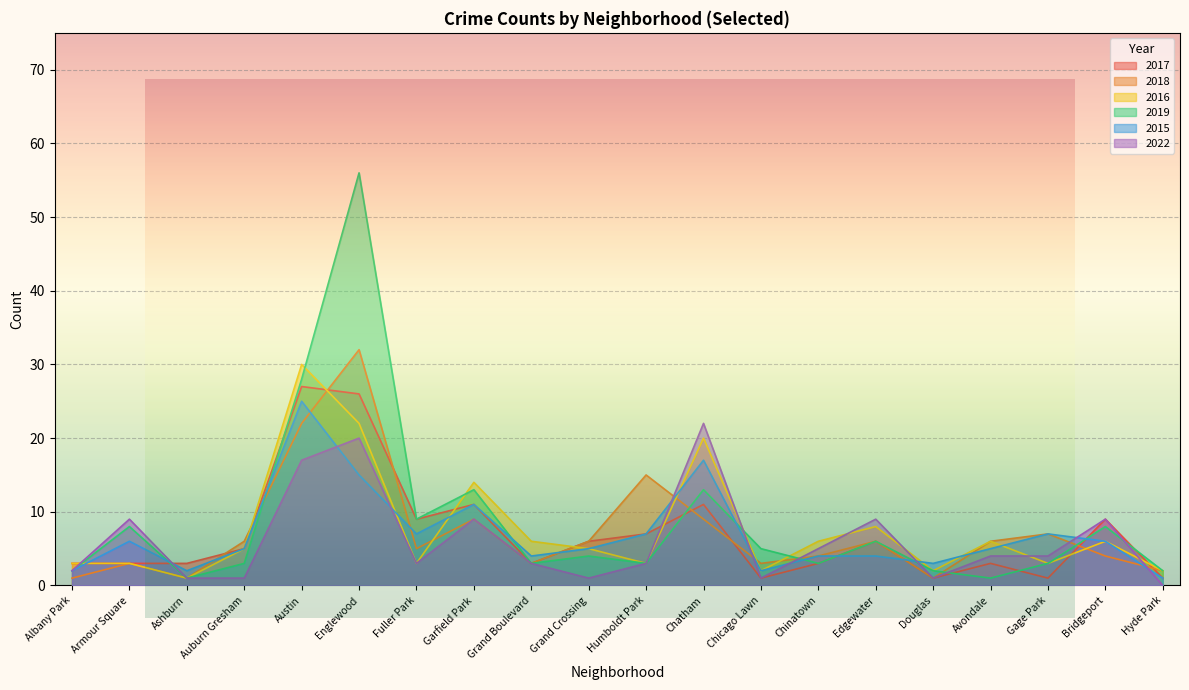

How many intersections are there between 2022 and 2016?

6